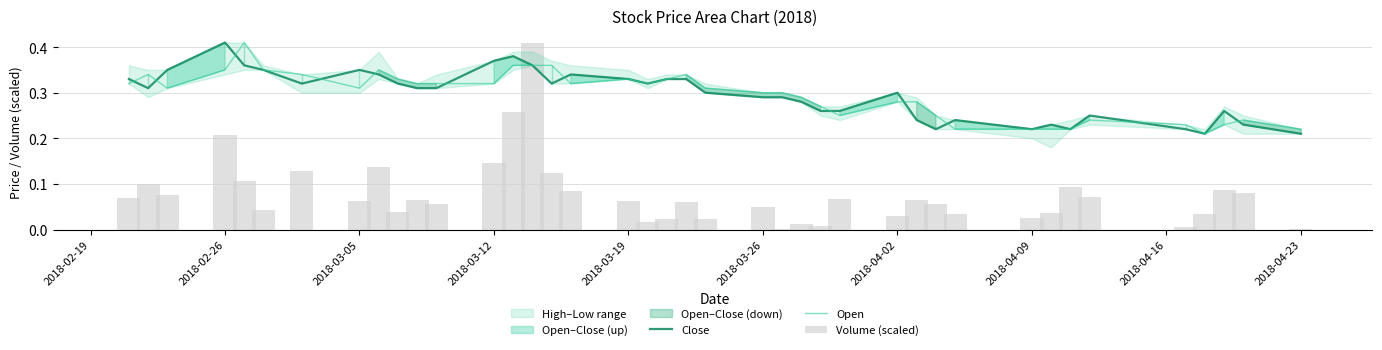

True or false: Volume (scaled) has a value of 0.0 at 2018-04-02.

False